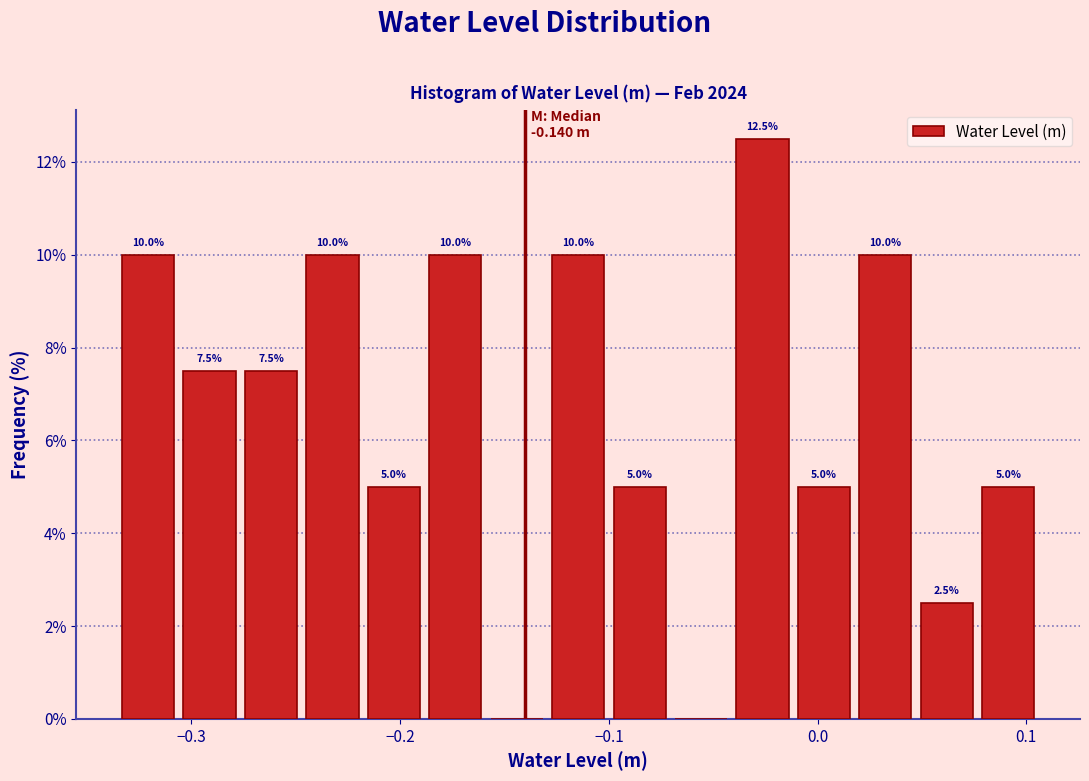

Around what value on the x-axis is the tallest bar? Give the approximate position of its centre, as read against the axis.

-0.03